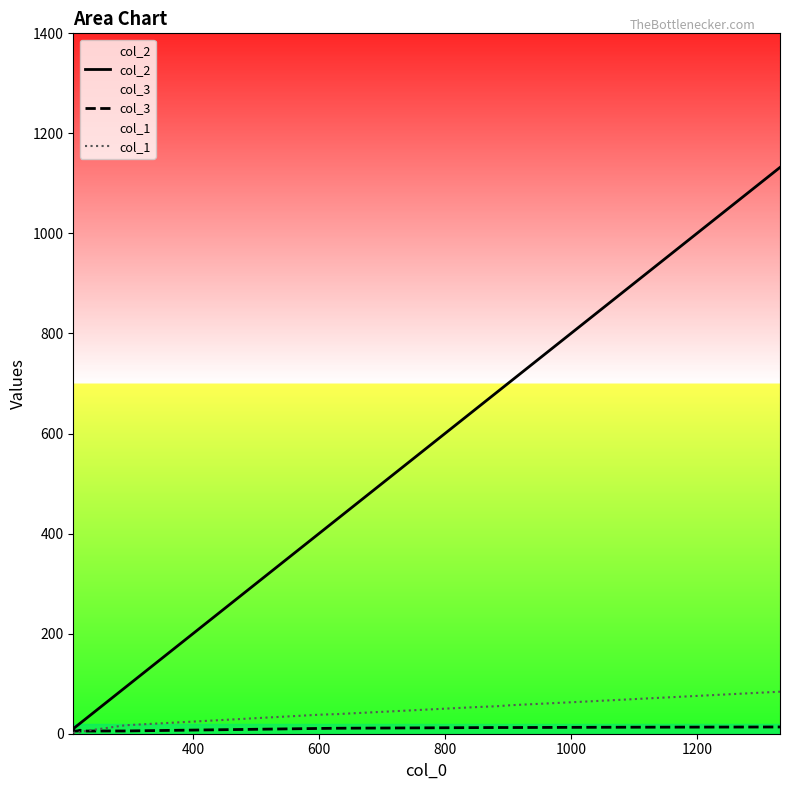

What is the maximum value for col_2?

1132.0